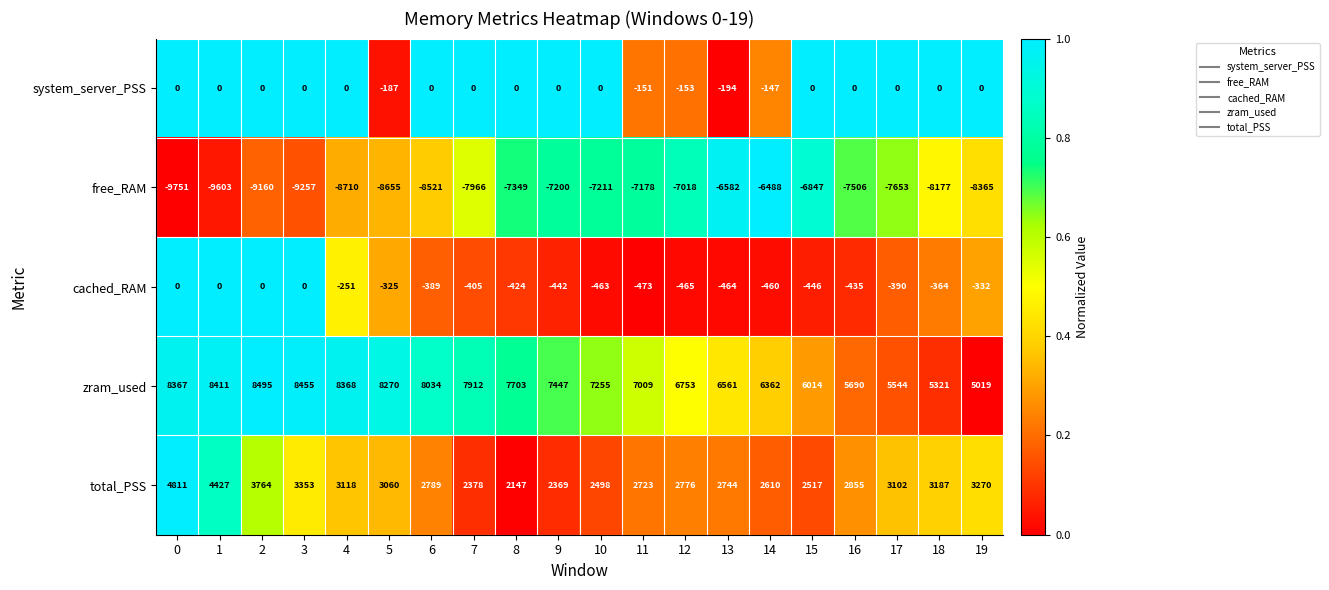

At how many categories does at least one series exceed 0?

20